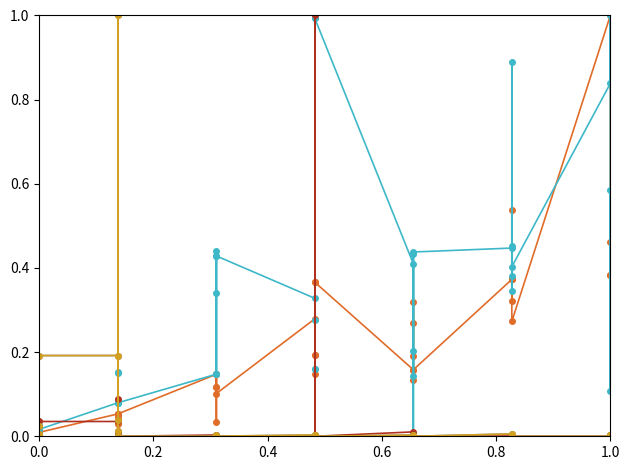

Reading left to right, extract all data points from this chart.

Leve EXP: 0.0	0.0	0.0	0.0	0.0	0.0	0.1	0.0	0.0	0.1	0.0	0.1	0.1	0.1	0.1	0.0	0.1	0.1	0.3	0.2	0.4	0.1	0.2	0.4	0.2	0.2	0.3	0.3	0.1	0.2	0.4	0.4	0.3	0.4	0.5	0.3	1.0	0.4	0.5	0.4
Leve Gil: 0.0	0.0	0.0	0.0	0.0	0.0	0.1	0.2	0.1	0.1	0.1	0.1	0.1	0.4	0.3	0.1	0.4	0.4	0.3	0.2	1.0	0.3	0.2	1.0	0.4	0.1	0.2	0.4	0.0	0.4	0.4	0.3	0.4	0.5	0.9	0.4	0.8	1.0	0.1	0.6
currentAveragePrice: 0.0	0.0	0.0	0.0	0.0	0.0	0.0	0.0	0.0	0.1	0.0	0.0	0.0	0.0	0.0	0.0	0.0	0.0	0.0	0.0	0.0	0.0	1.0	0.0	0.0	0.0	0.0	0.0	0.0	0.0	0.0	0.0	0.0	0.0	0.0	0.0	0.0	0.0	0.0	0.0
LevePriceHQ: 0.0	0.0	0.0	0.0	0.0	0.2	0.2	0.0	0.0	1.0	0.0	0.0	0.0	0.0	0.0	0.0	0.0	0.0	0.0	0.0	0.0	0.0	0.0	0.0	0.0	0.0	0.0	0.0	0.0	0.0	0.0	0.0	0.0	0.0	0.0	0.0	0.0	0.0	0.0	0.0
currentAveragePriceHQ: 0.0	0.0	0.0	0.0	0.0	0.2	0.2	0.0	0.0	1.0	0.0	0.0	0.0	0.0	0.0	0.0	0.0	0.0	0.0	0.0	0.0	0.0	0.0	0.0	0.0	0.0	0.0	0.0	0.0	0.0	0.0	0.0	0.0	0.0	0.0	0.0	0.0	0.0	0.0	0.0